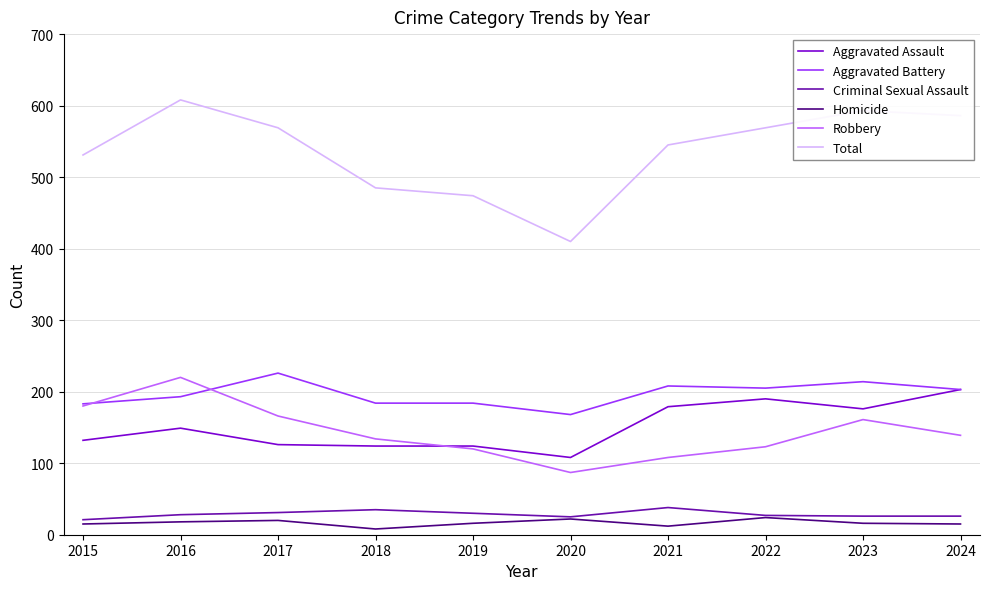

What is the difference between the Aggravated Assault values at 2021 and 2016?

30